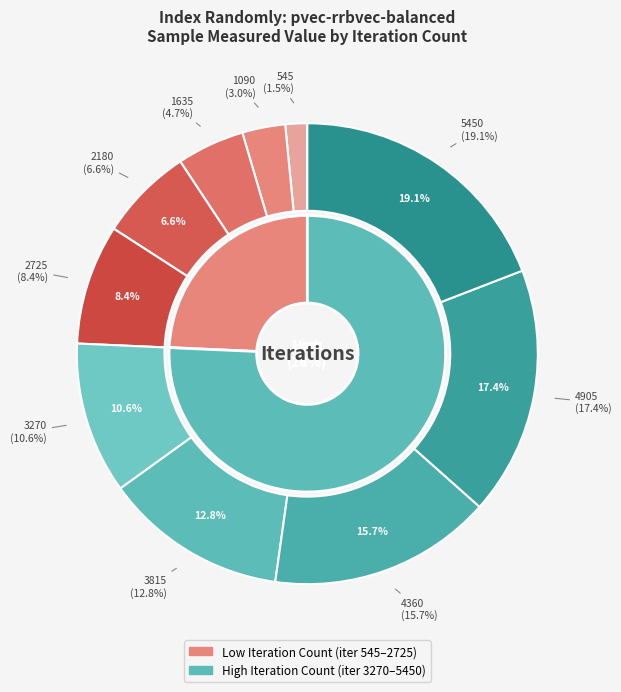

How many slices are in this pie chart?

10